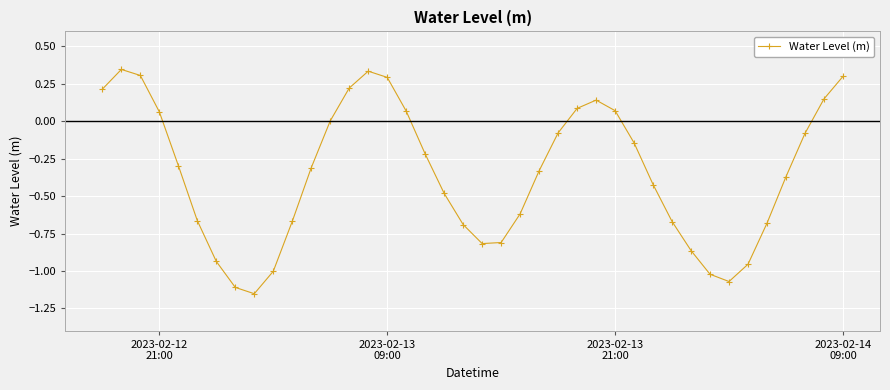

True or false: there are more than 2 points higher than both neighbors.

True